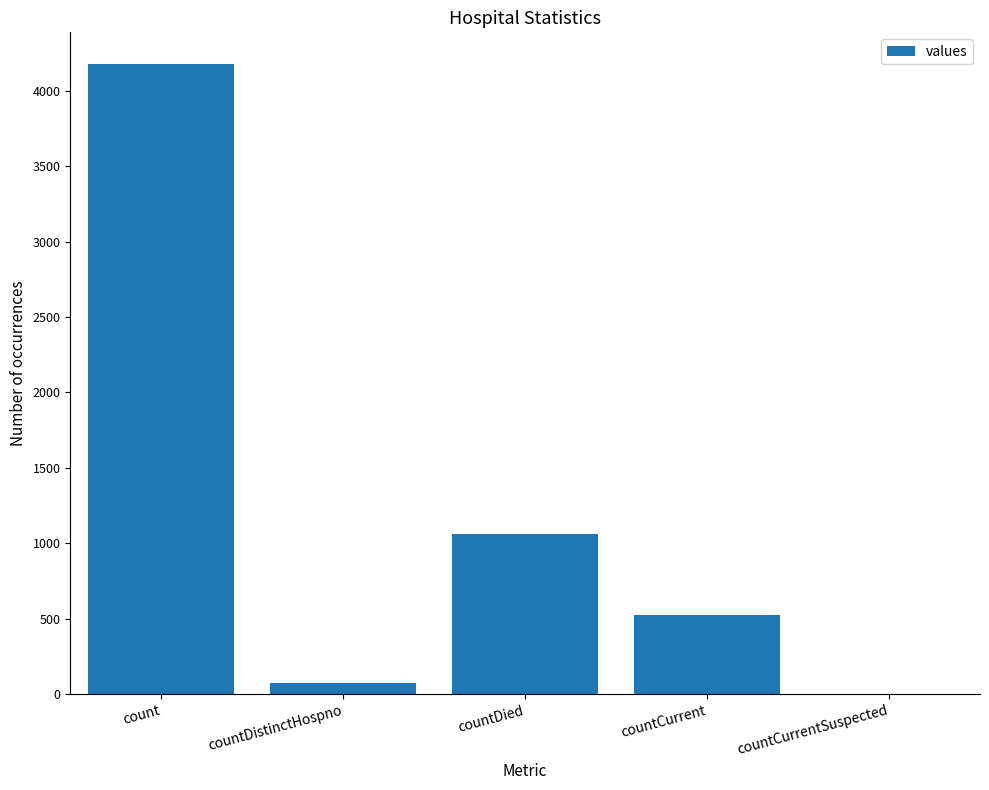

Reading right to left, transcribe all the data shown in this chart.

0	525	1062	74	4180